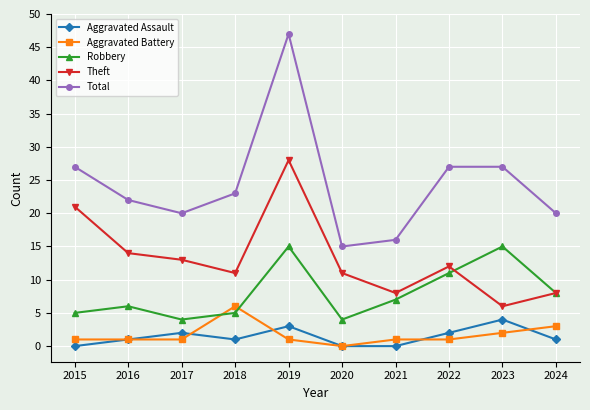

What is the sum of all Theft values?

132